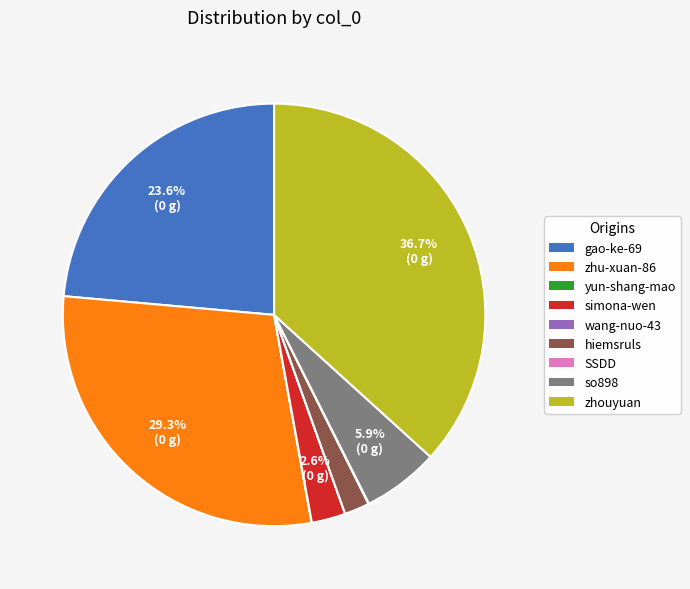

Is the sum of so898 and simona-wen greater than half?

No